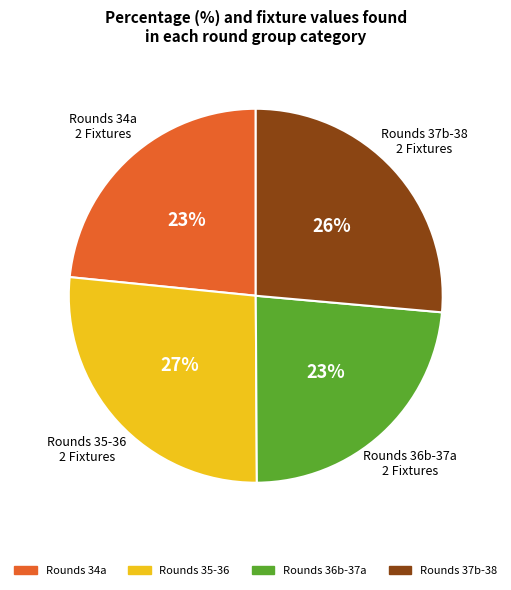

To the nearest percent, what percentage of the pie is Rounds 35-36?

27%